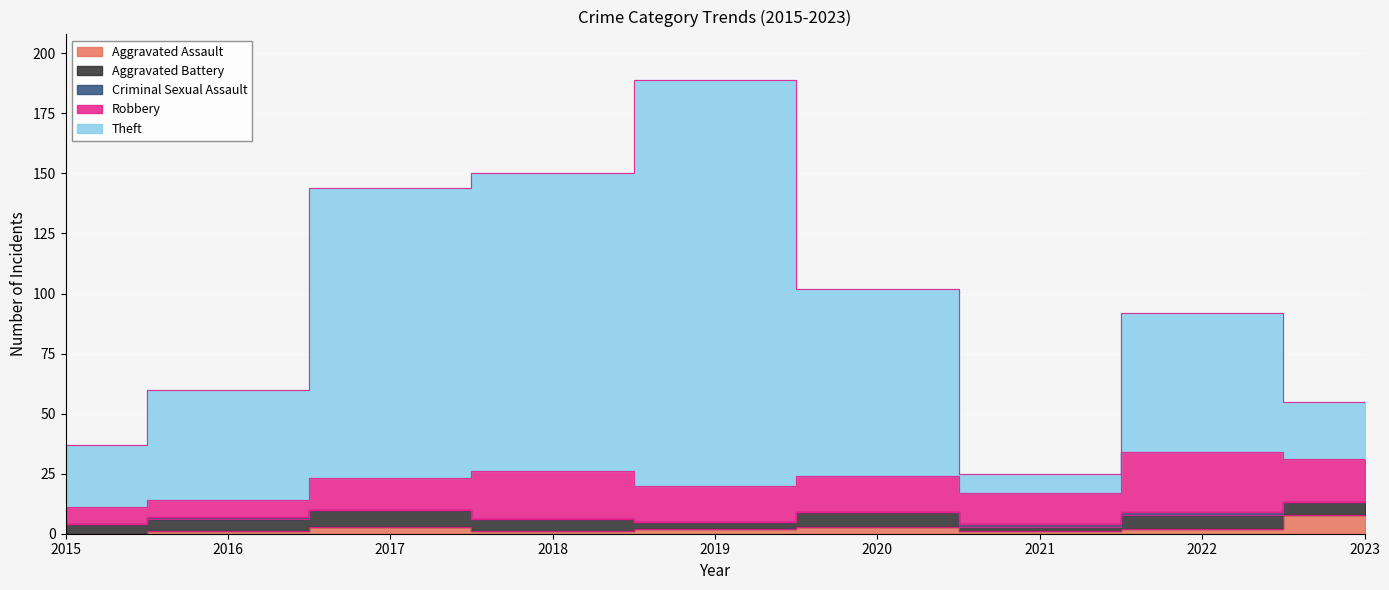

At which label does Aggravated Battery first exceed 5?

2017